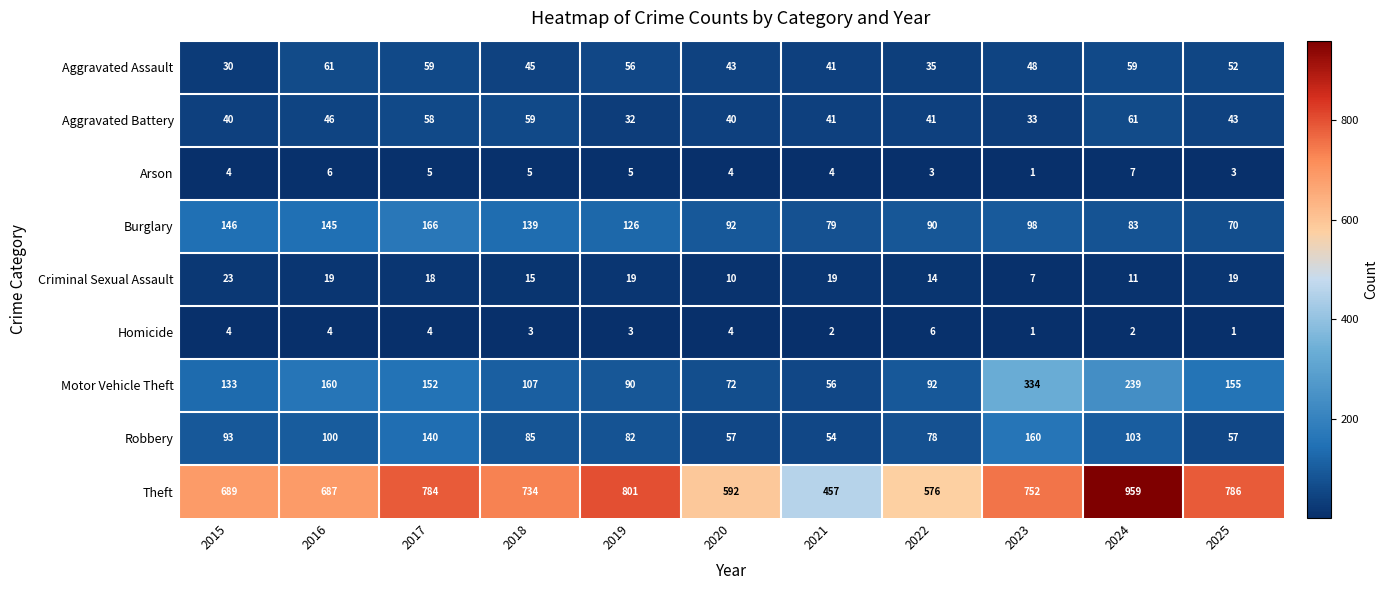

Where is Robbery nearest to the value 107?

2024